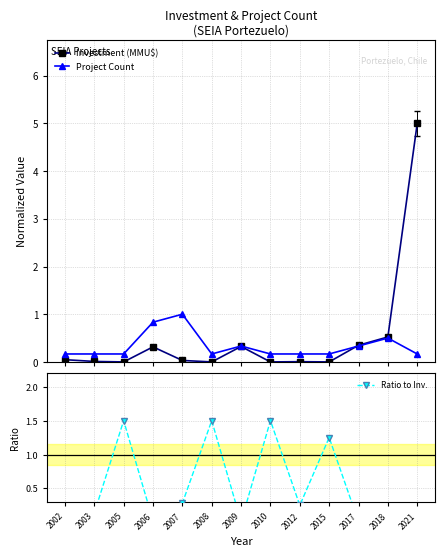

Which series ends up on top after the final intersection of Ratio to Inv. and Investment (MMU$)?

Investment (MMU$)